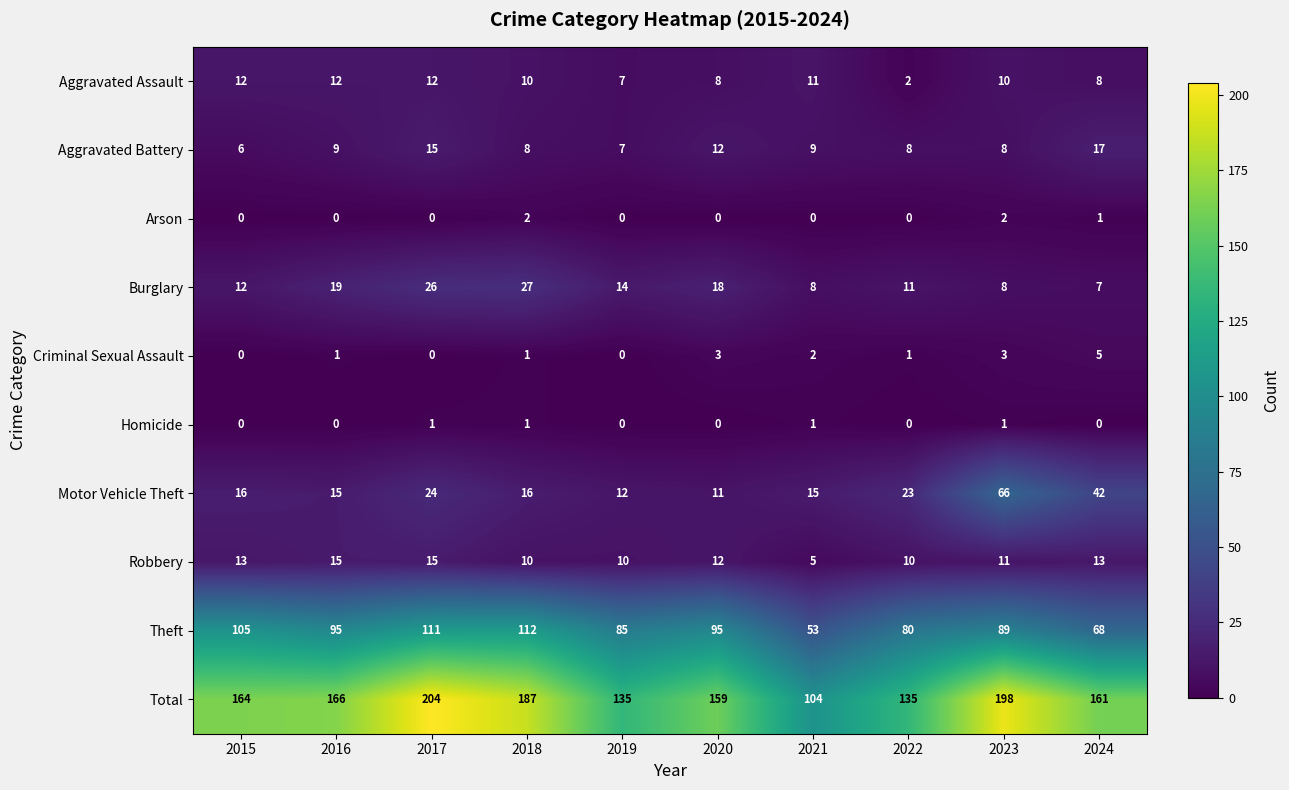

What is the spread (max minus min) of values at 2021?

104